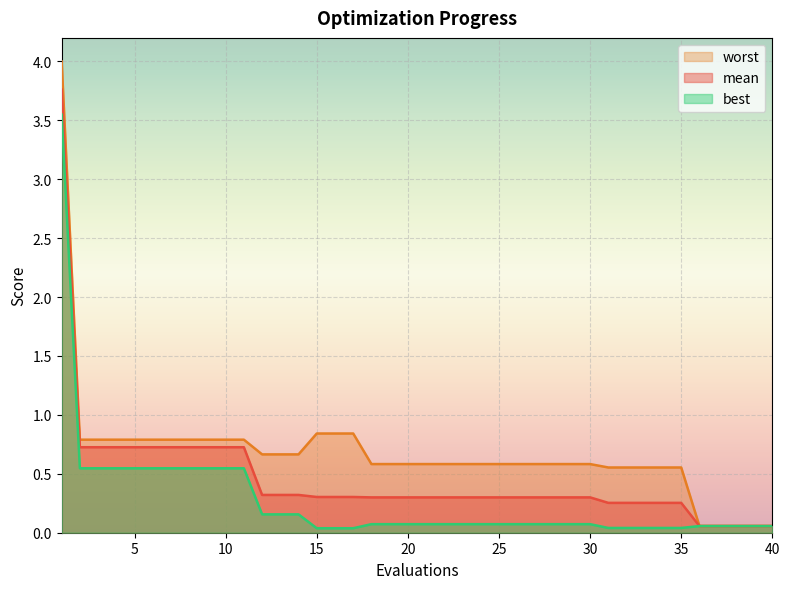

Reading right to left, what are all the values shown in this chart?

mean: 40=0.1	39=0.1	38=0.1	37=0.1	36=0.1	35=0.3	34=0.3	33=0.3	32=0.3	31=0.3	30=0.3	29=0.3	28=0.3	27=0.3	26=0.3	25=0.3	24=0.3	23=0.3	22=0.3	21=0.3	20=0.3	19=0.3	18=0.3	17=0.3	16=0.3	15=0.3	14=0.3	13=0.3	12=0.3	11=0.7	10=0.7	9=0.7	8=0.7	7=0.7	6=0.7	5=0.7	4=0.7	3=0.7	2=0.7	1=3.8
best: 40=0.1	39=0.1	38=0.1	37=0.1	36=0.1	35=0.0	34=0.0	33=0.0	32=0.0	31=0.0	30=0.1	29=0.1	28=0.1	27=0.1	26=0.1	25=0.1	24=0.1	23=0.1	22=0.1	21=0.1	20=0.1	19=0.1	18=0.1	17=0.0	16=0.0	15=0.0	14=0.2	13=0.2	12=0.2	11=0.5	10=0.5	9=0.5	8=0.5	7=0.5	6=0.5	5=0.5	4=0.5	3=0.5	2=0.5	1=3.5
worst: 40=0.1	39=0.1	38=0.1	37=0.1	36=0.1	35=0.6	34=0.6	33=0.6	32=0.6	31=0.6	30=0.6	29=0.6	28=0.6	27=0.6	26=0.6	25=0.6	24=0.6	23=0.6	22=0.6	21=0.6	20=0.6	19=0.6	18=0.6	17=0.8	16=0.8	15=0.8	14=0.7	13=0.7	12=0.7	11=0.8	10=0.8	9=0.8	8=0.8	7=0.8	6=0.8	5=0.8	4=0.8	3=0.8	2=0.8	1=4.0